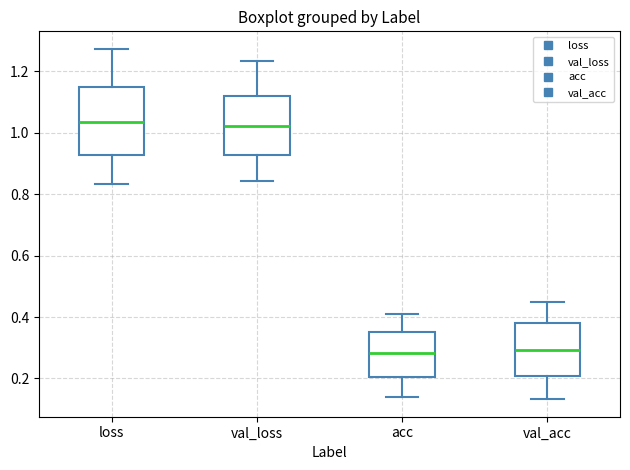

Comparing the boxes themselves (not the whiskers), which one is the tallest?

loss